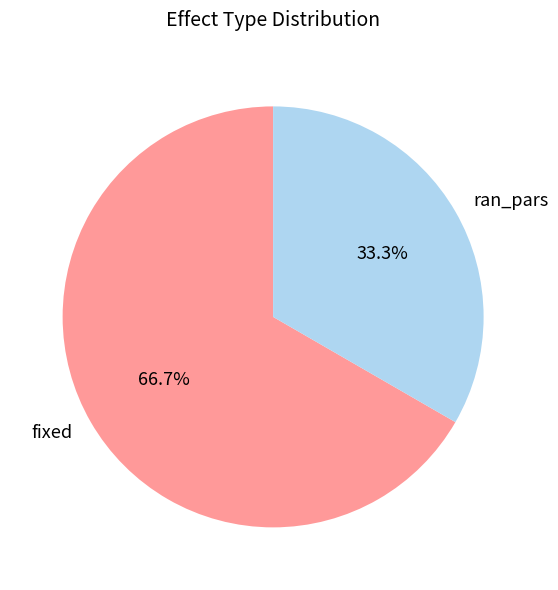

How many segments does this pie chart have?

2